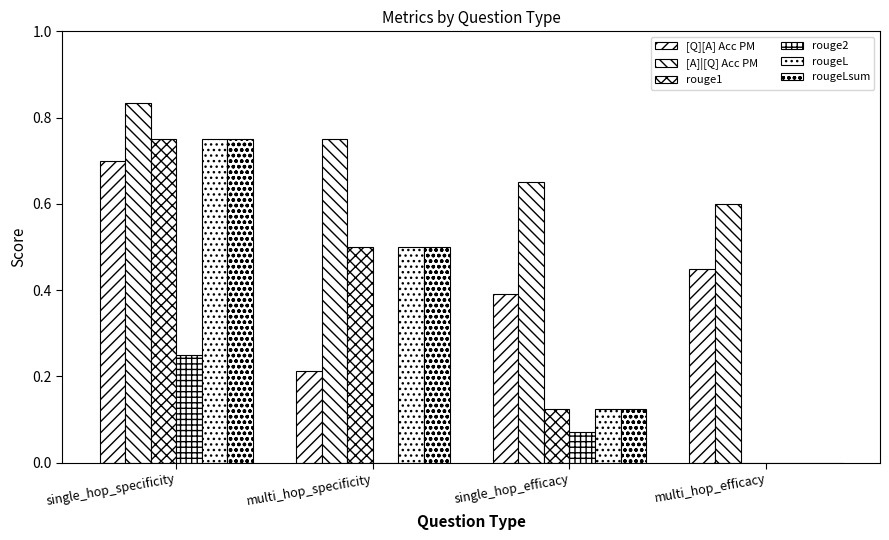

Is the value of [A]|[Q] Acc PM at single_hop_efficacy greater than the value of rouge1 at multi_hop_efficacy?

Yes